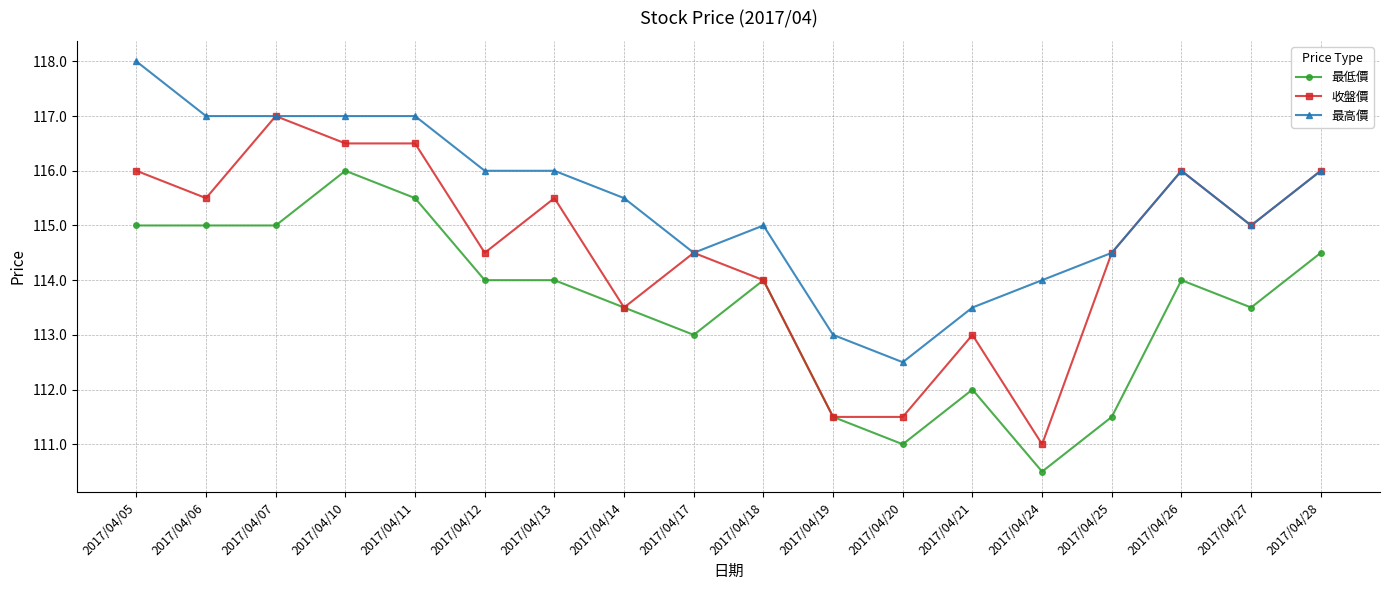

At which category is the sum across all series the highest?

2017/04/10